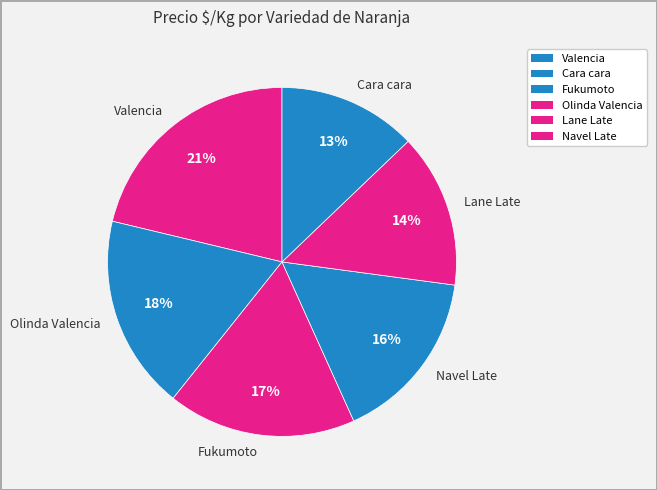

Do Olinda Valencia and Valencia together represent more than half of the pie?

No